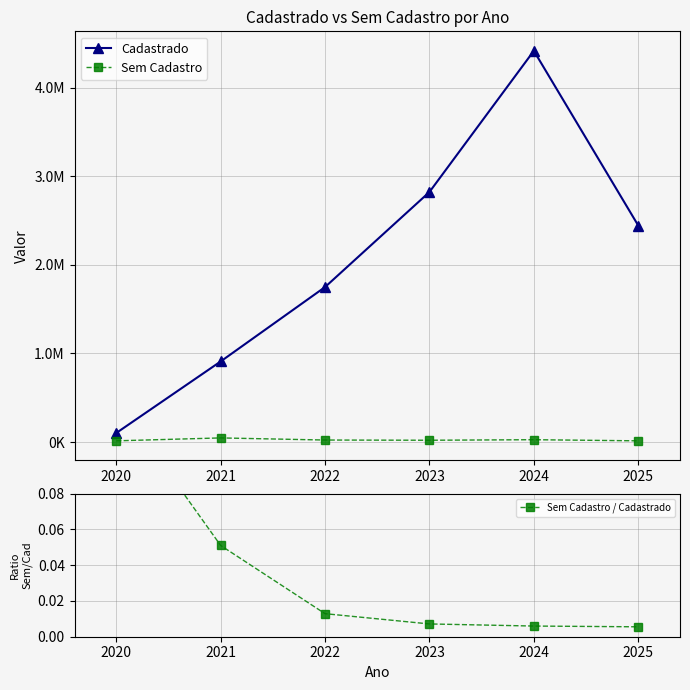

At which category is the sum across all series the highest?

2024